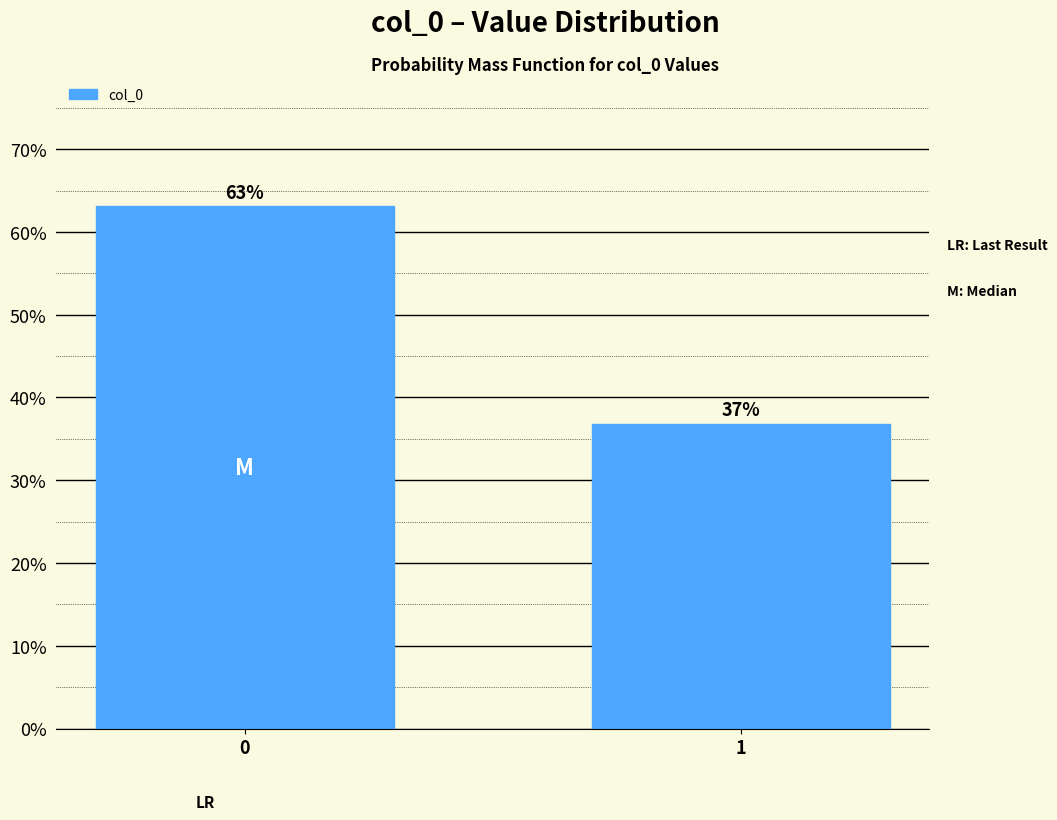

Does the chart contain any negative values?

No